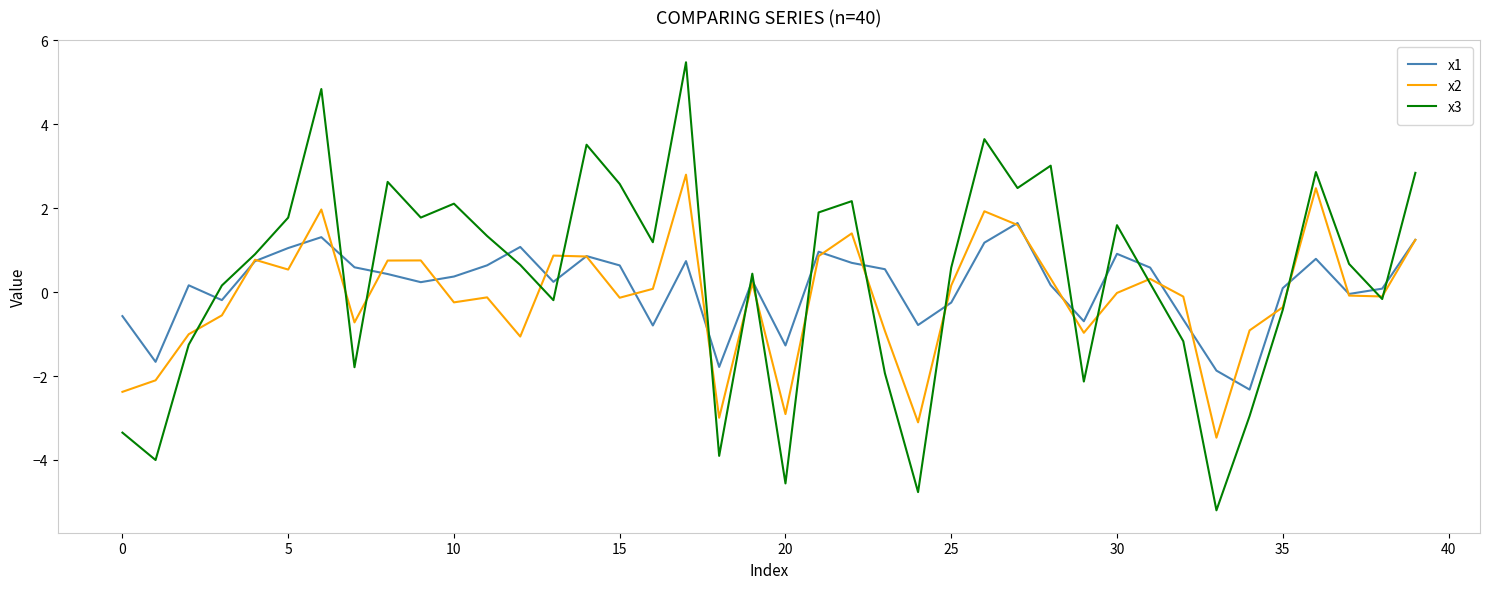

Rank the series by their average value, from lowest to highest.

x2, x1, x3